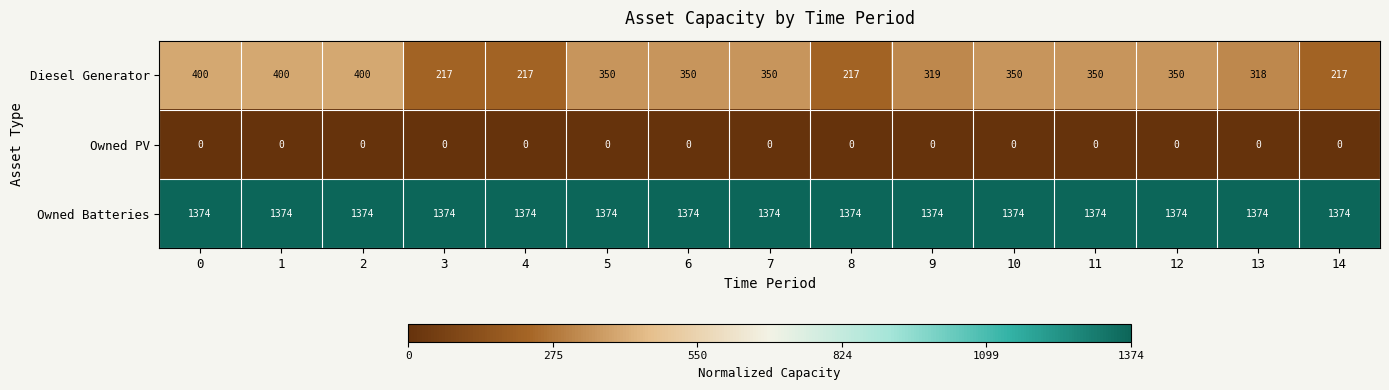

Rank the series by their maximum value, from lowest to highest.

Owned PV, Diesel Generator, Owned Batteries